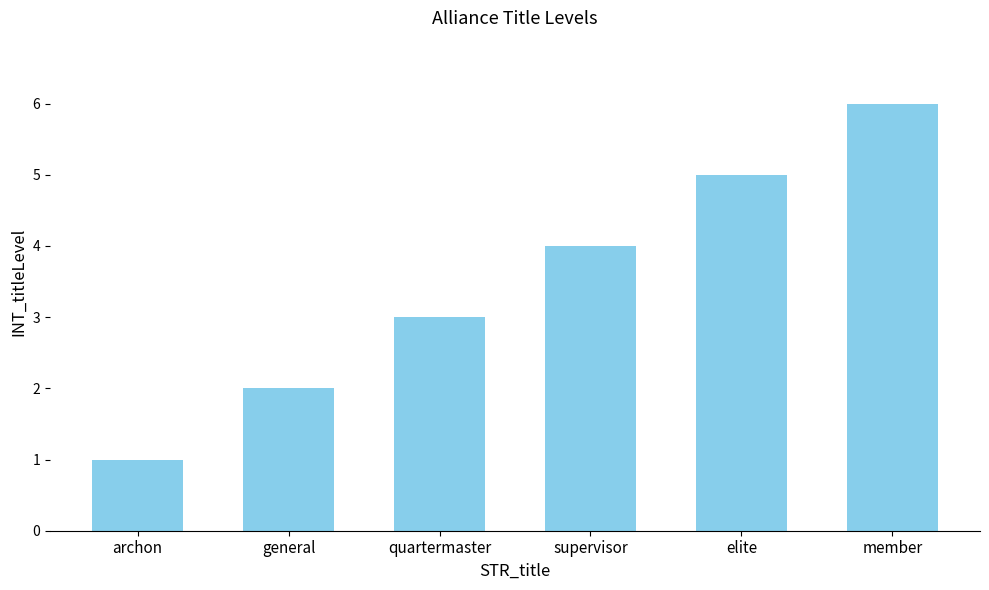

Where is the data nearest to the value 3?

quartermaster